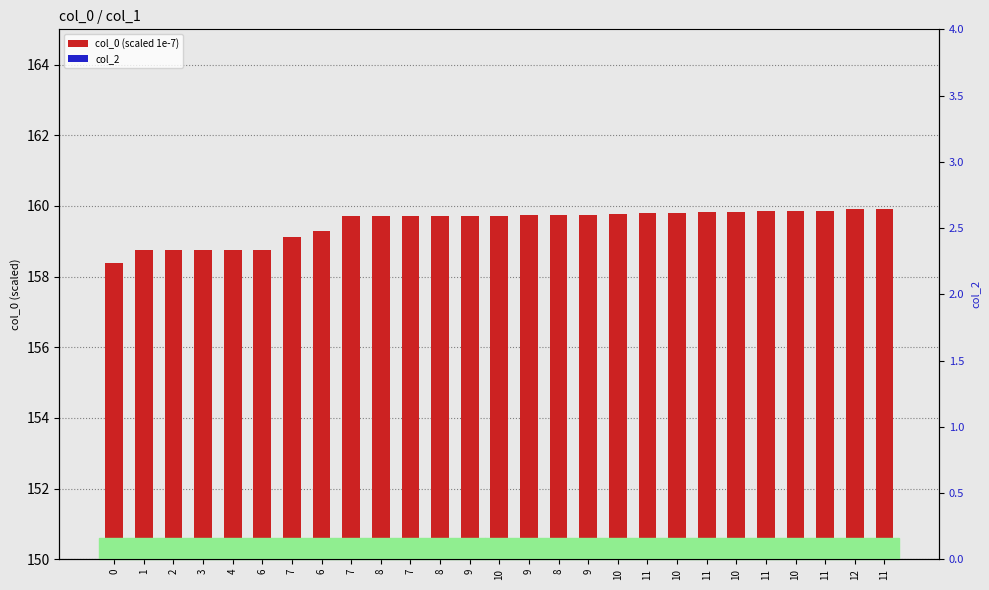

Count the number of categories in the chart.

27